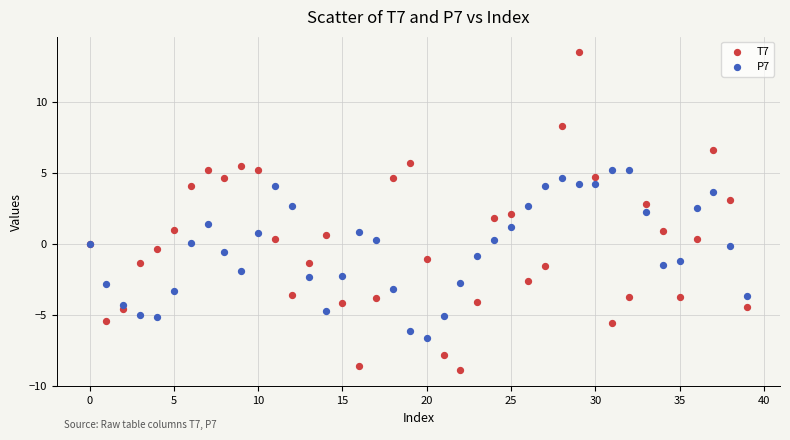

Which series reaches the maximum Y coordinate?

T7